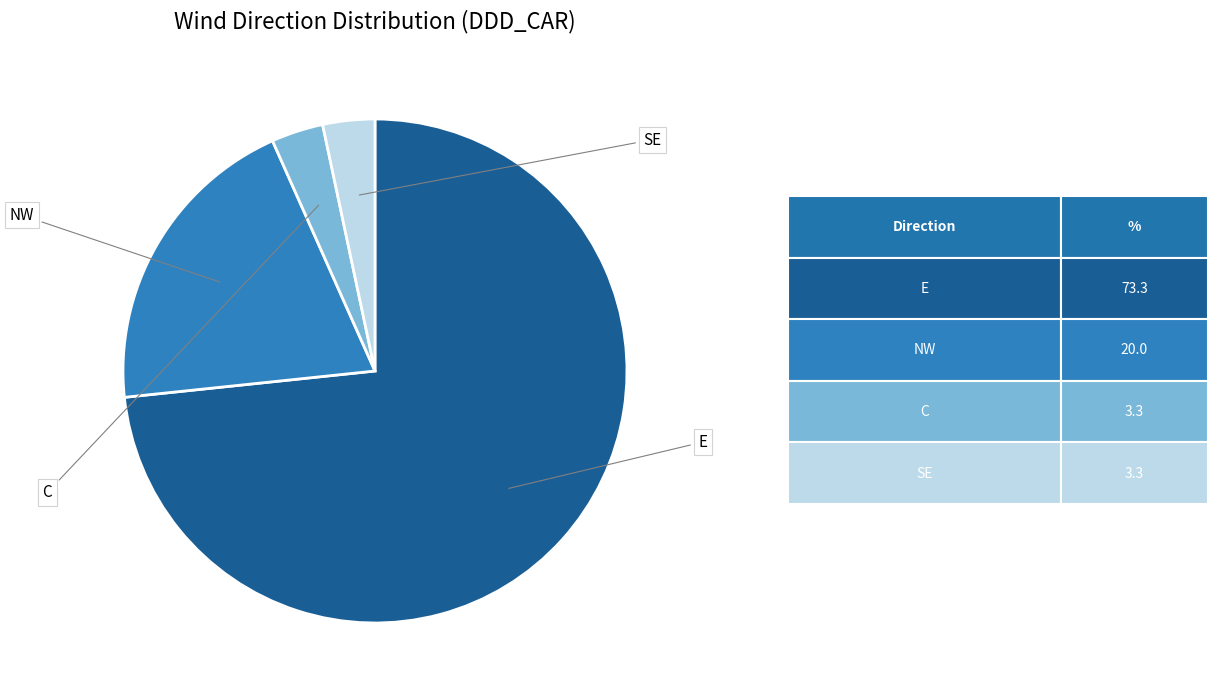

Is there a majority slice in this chart?

Yes